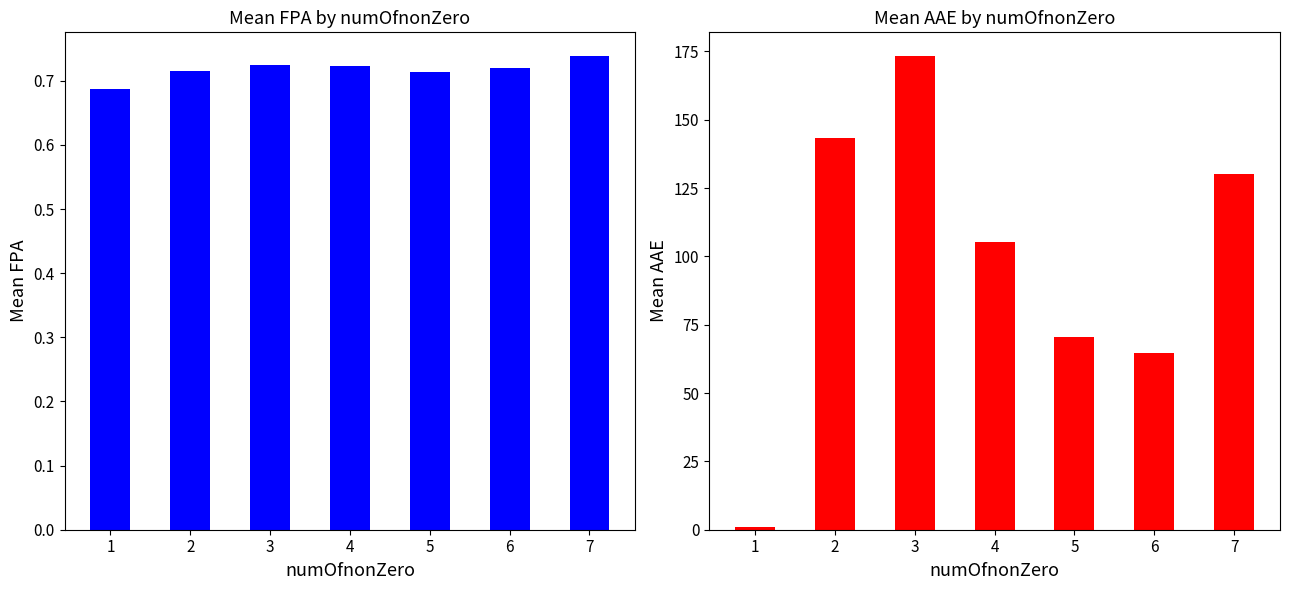

List the labels in order of Mean FPA value, largest first.

7, 3, 4, 6, 2, 5, 1